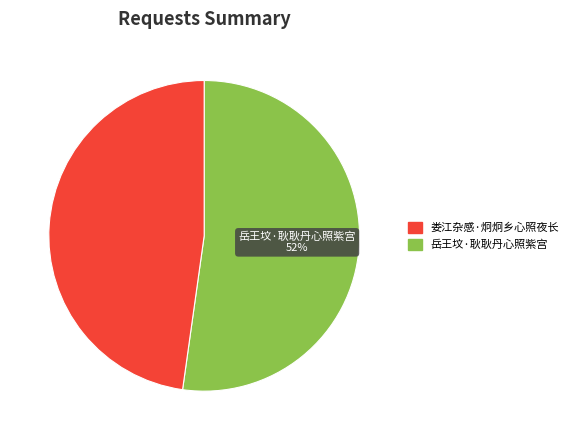

Does any single category account for the majority?

Yes